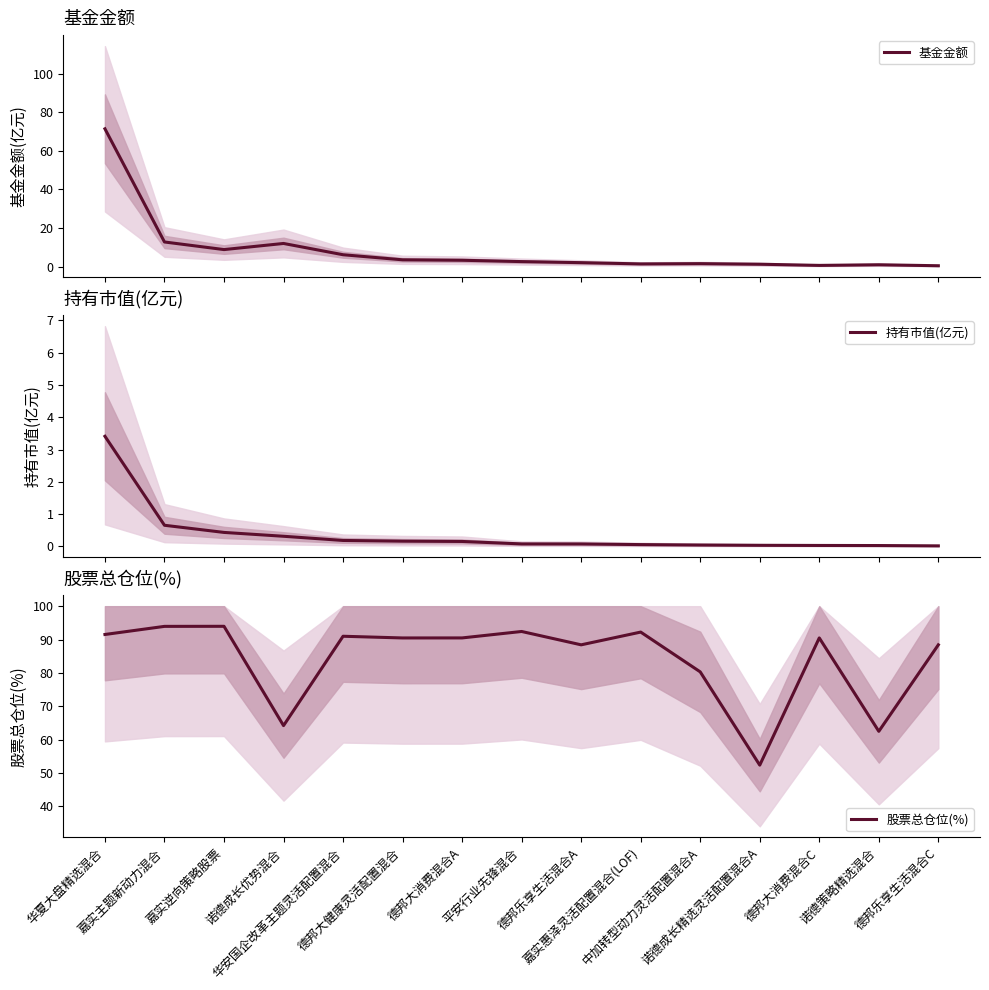

What is the label of the 2nd point from the right?

诺德策略精选混合